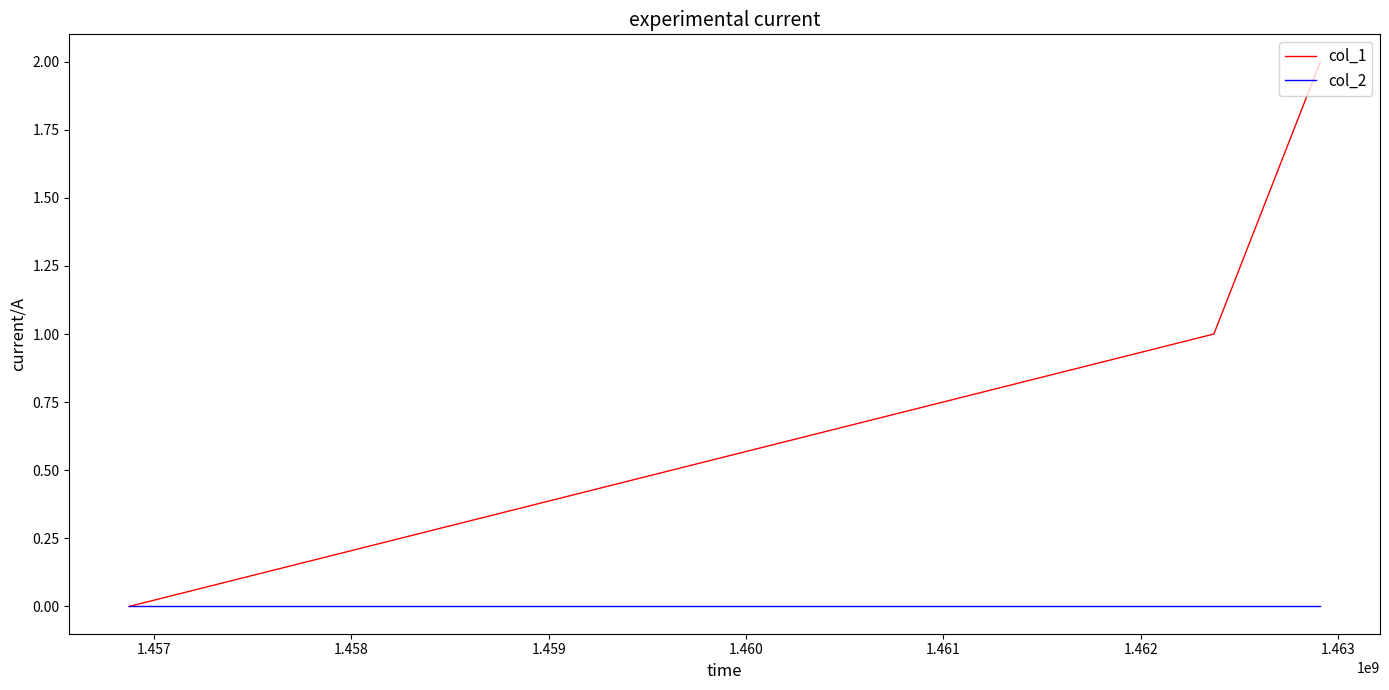

List the series in order of their overall mean, highest first.

col_1, col_2